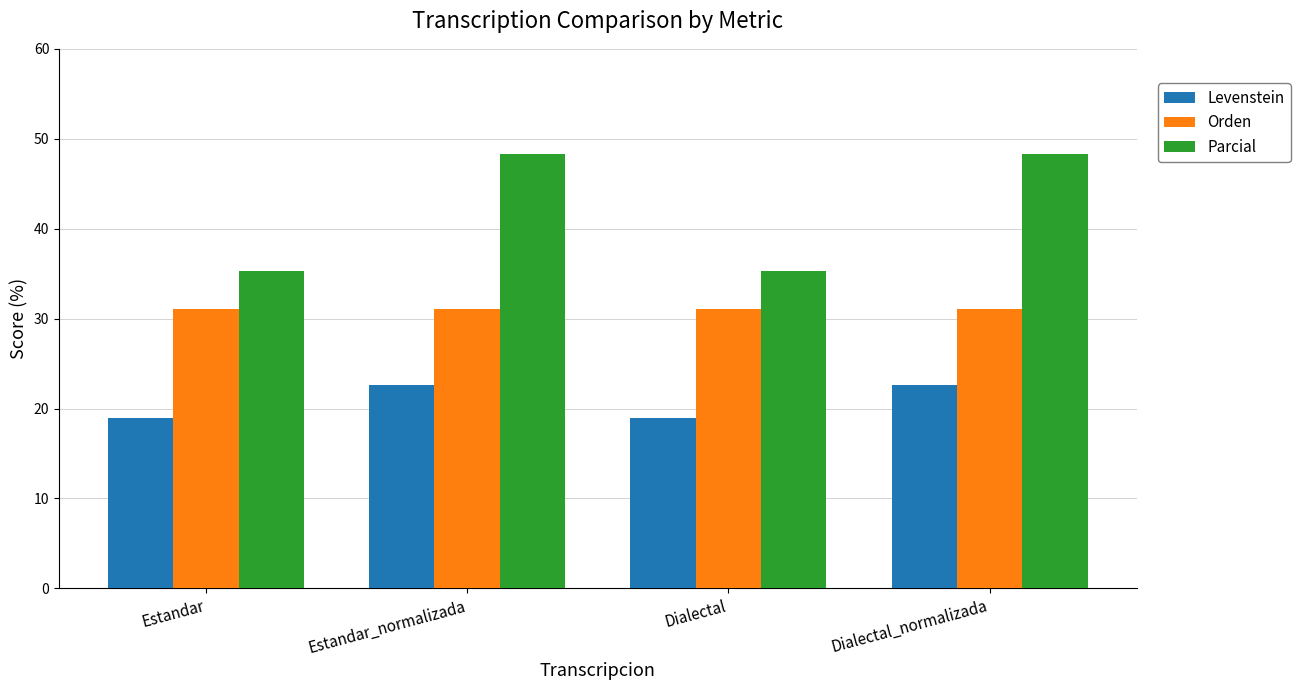

Is the value of Parcial at Dialectal_normalizada greater than the value of Levenstein at Dialectal_normalizada?

Yes